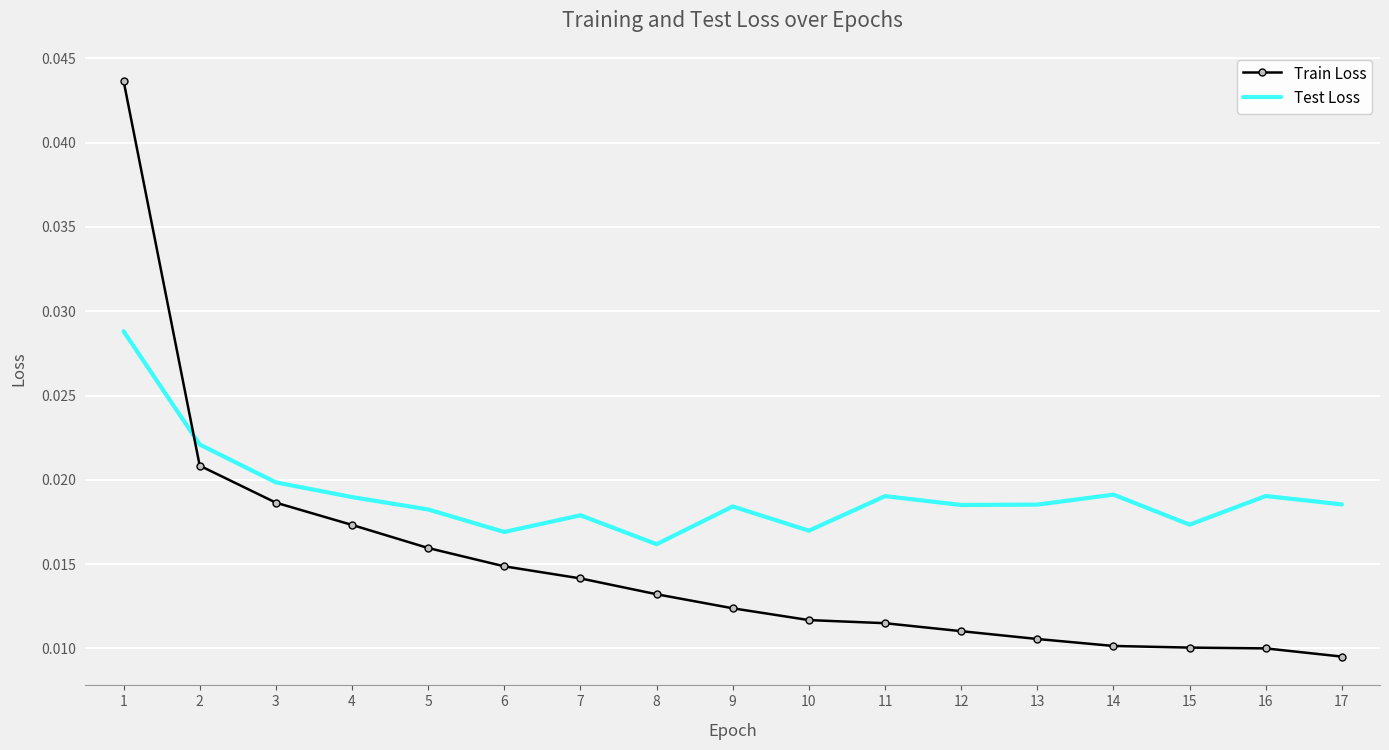

At which category is the sum across all series the highest?

1